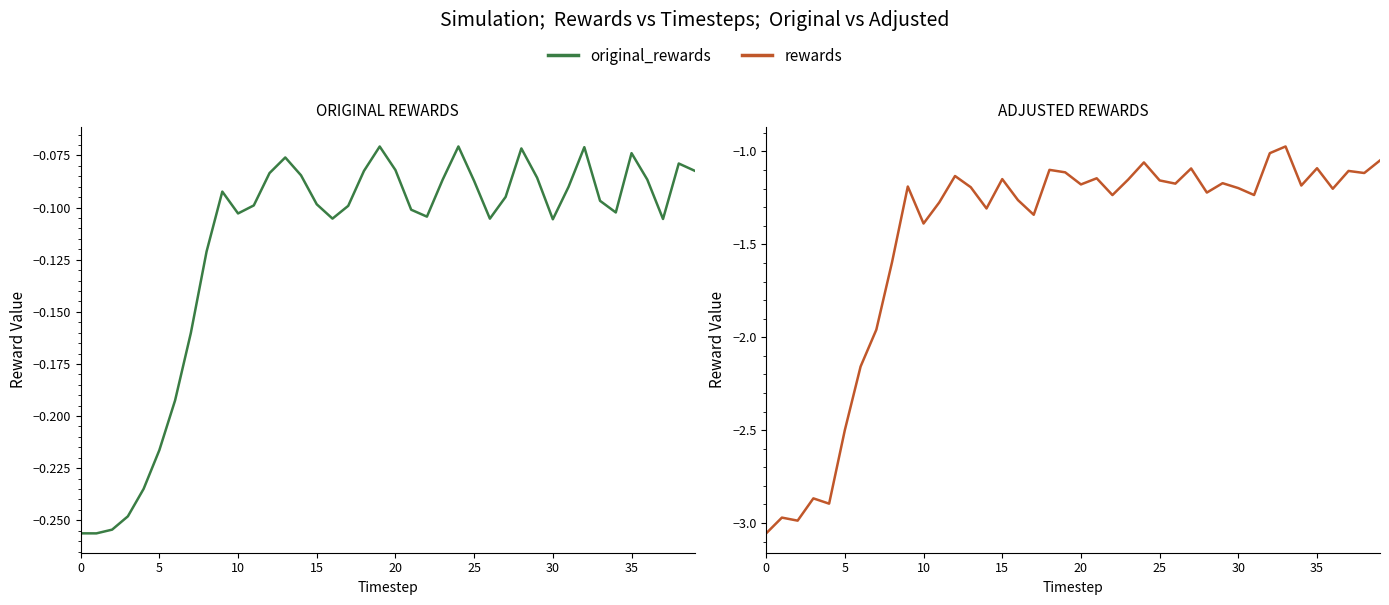

What is the sum of all original_rewards values?

-4.7